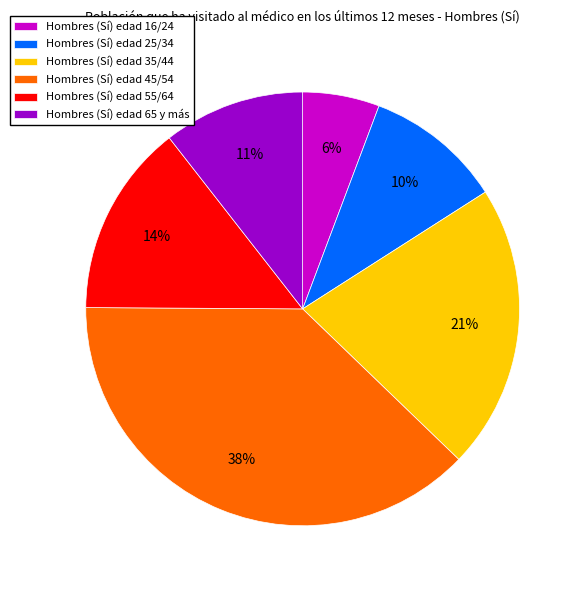

Which category has the biggest portion of the pie?

Hombres (Sí) edad 45/54